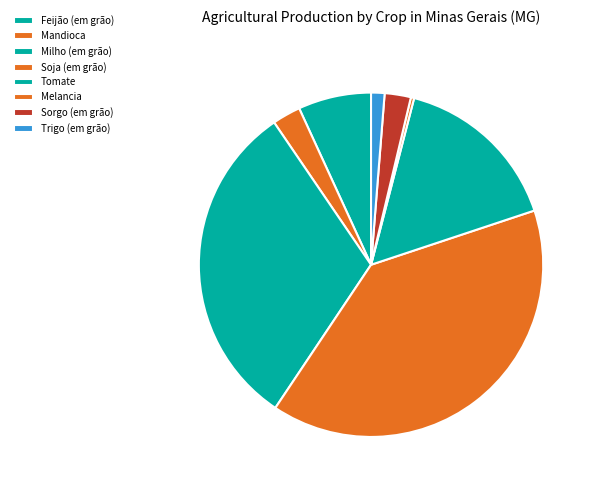

Count the number of slices in the pie.

8